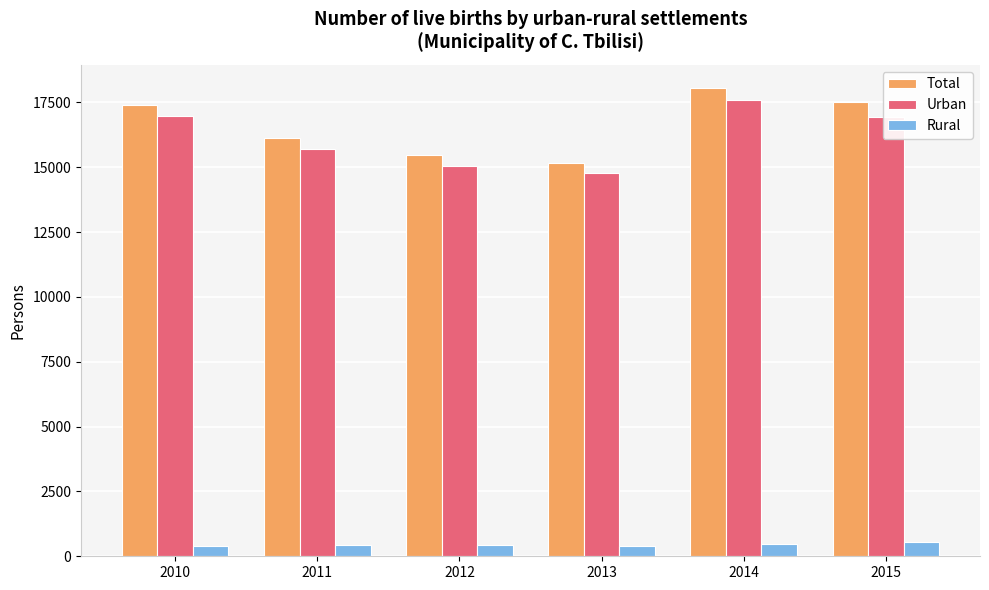

True or false: Urban has a value of 27207 at 2010.

False